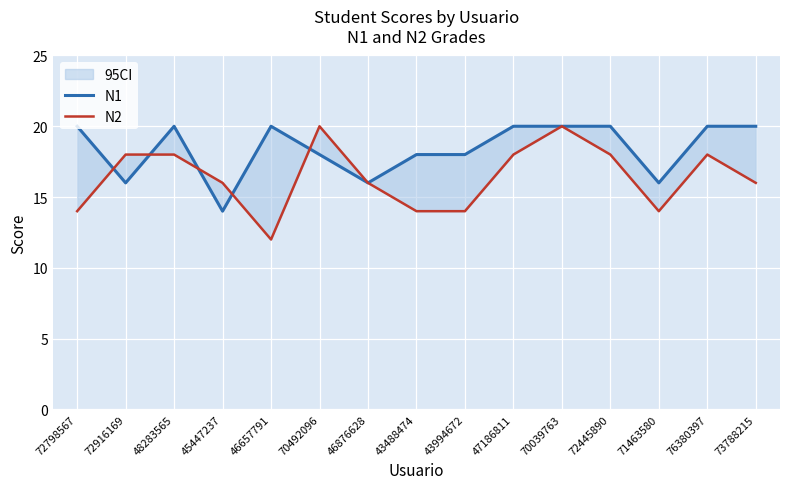

In N1, how many points are higher than both neighbors (excluding endpoints)?

2